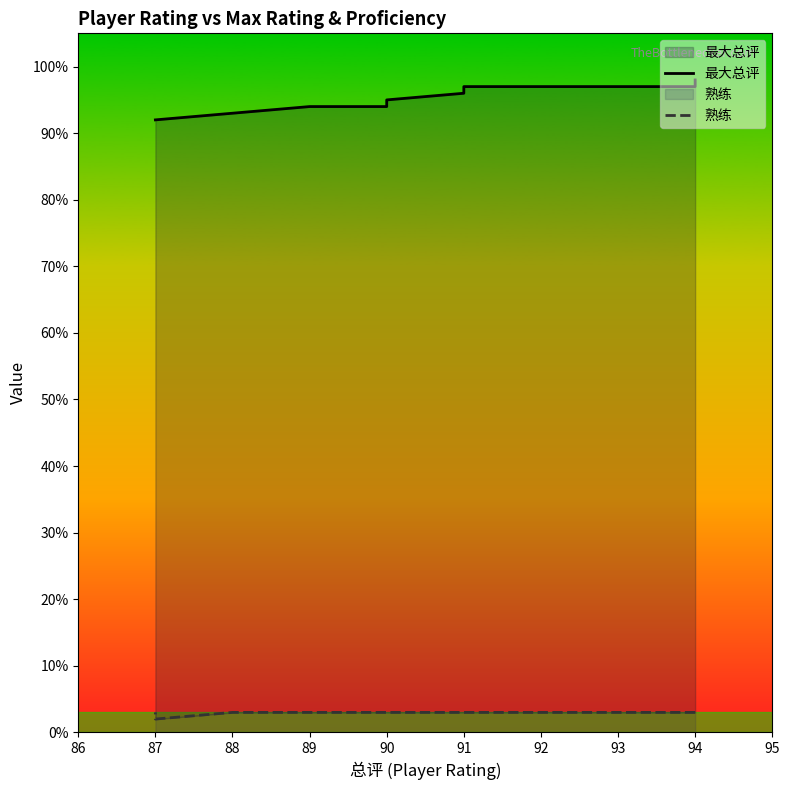

What is the value of the 最大总评 point at the 11th from the left?

95